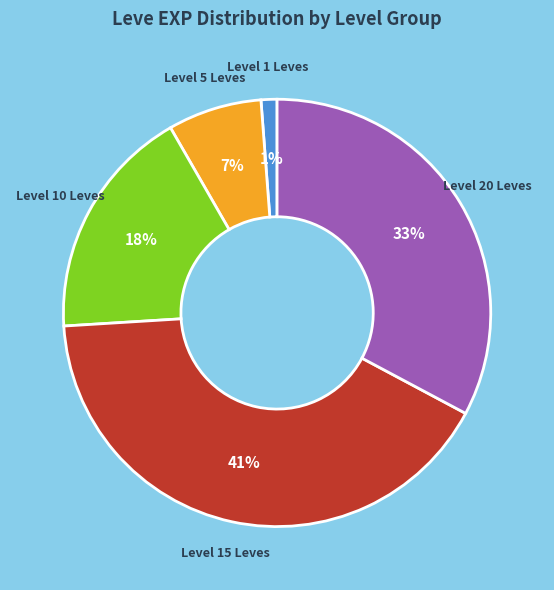

How many slices are in this pie chart?

5